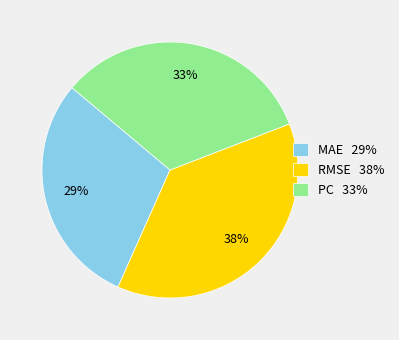

Does MAE represent more than half of the total?

No